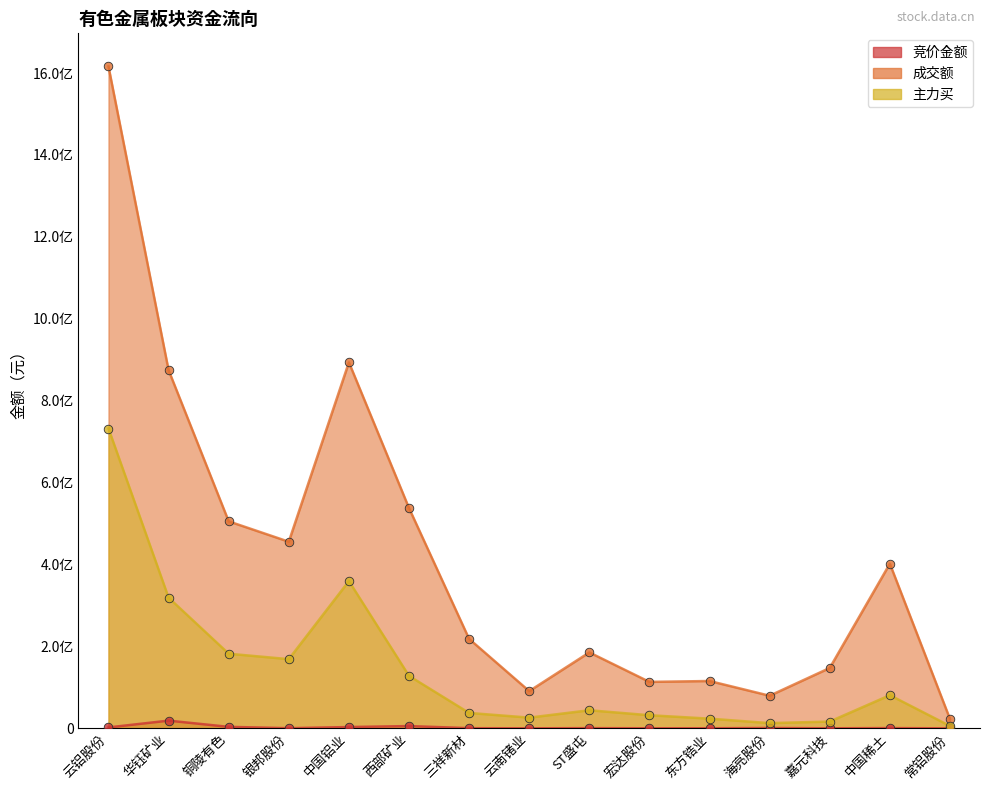

At which category is the sum across all series the highest?

云铝股份